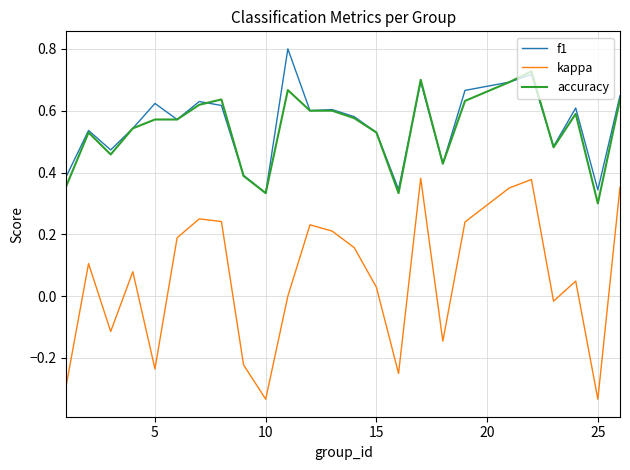

Which series has the largest range (max minus min)?

kappa